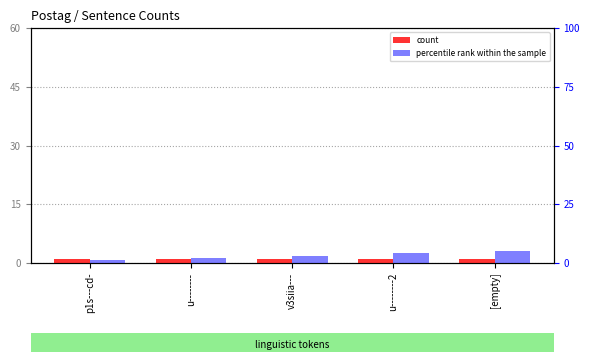

What position from the left is u--------?

2